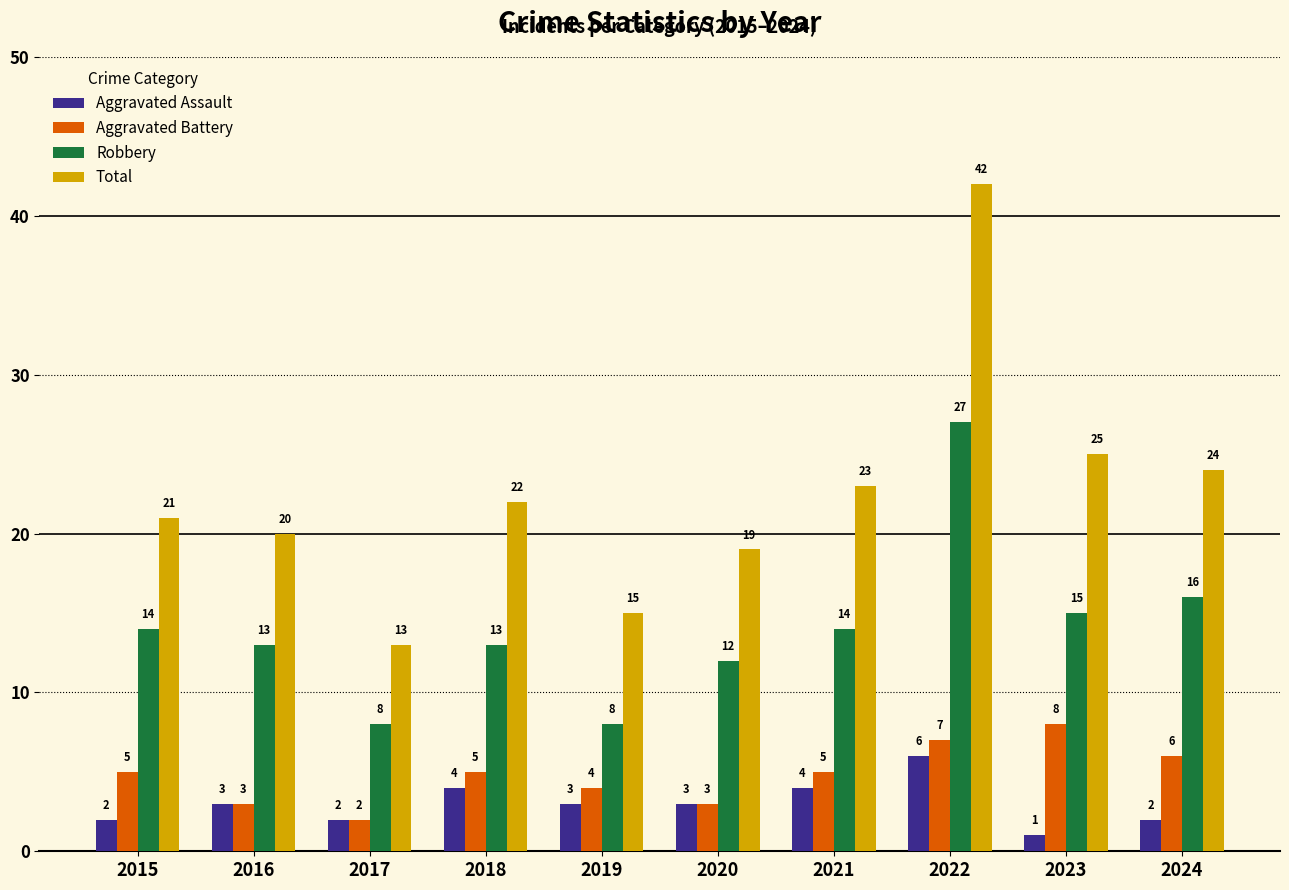

What is the spread (max minus min) of values at 2019?

12